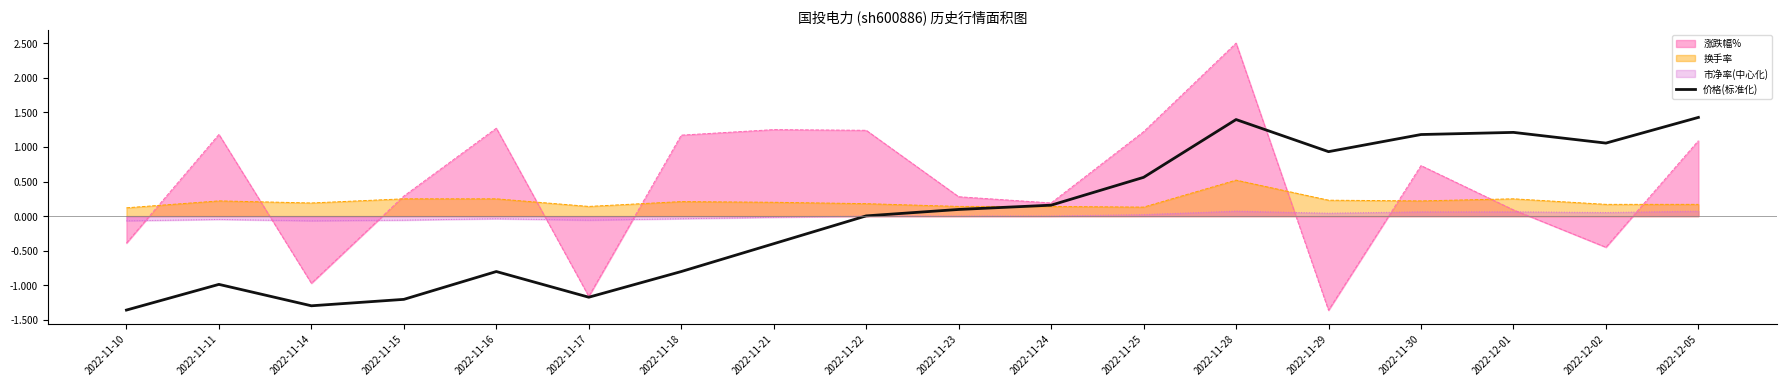

What position from the right is 2022-11-29?

5